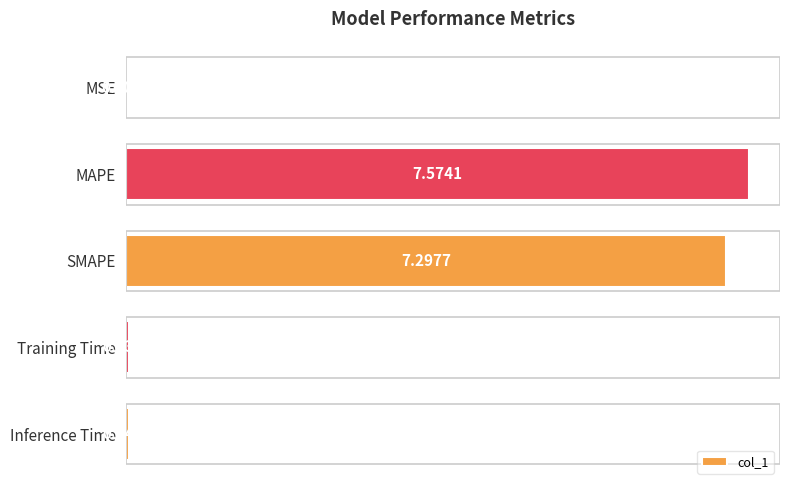

What is the greatest value displayed?

7.6